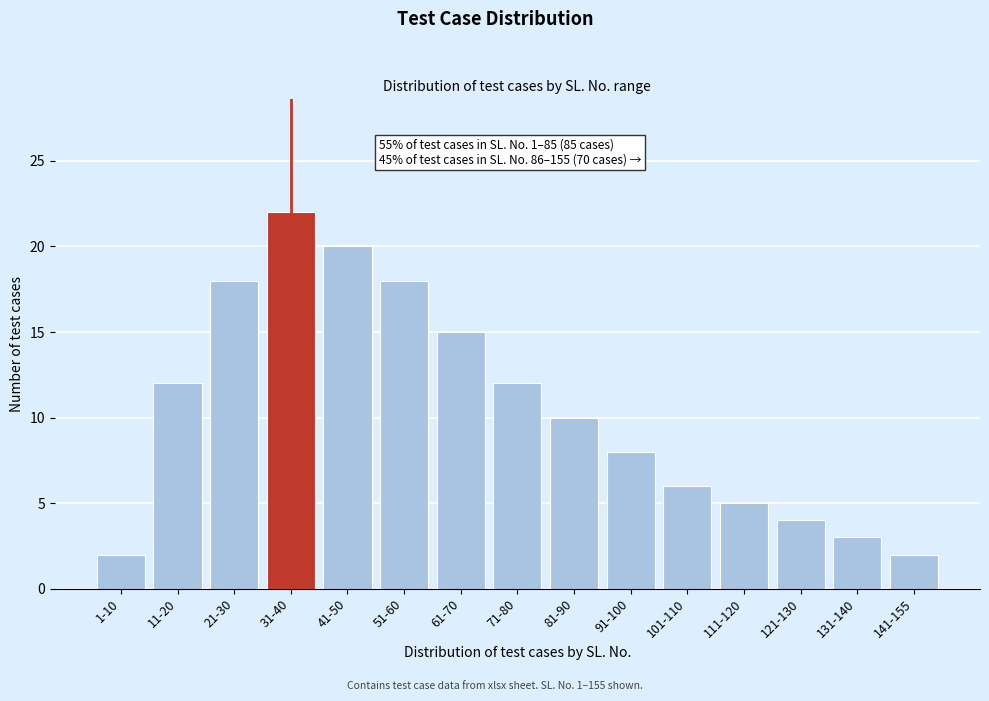

Reading left to right, transcribe all the data shown in this chart.

2	12	18	22	20	18	15	12	10	8	6	5	4	3	2